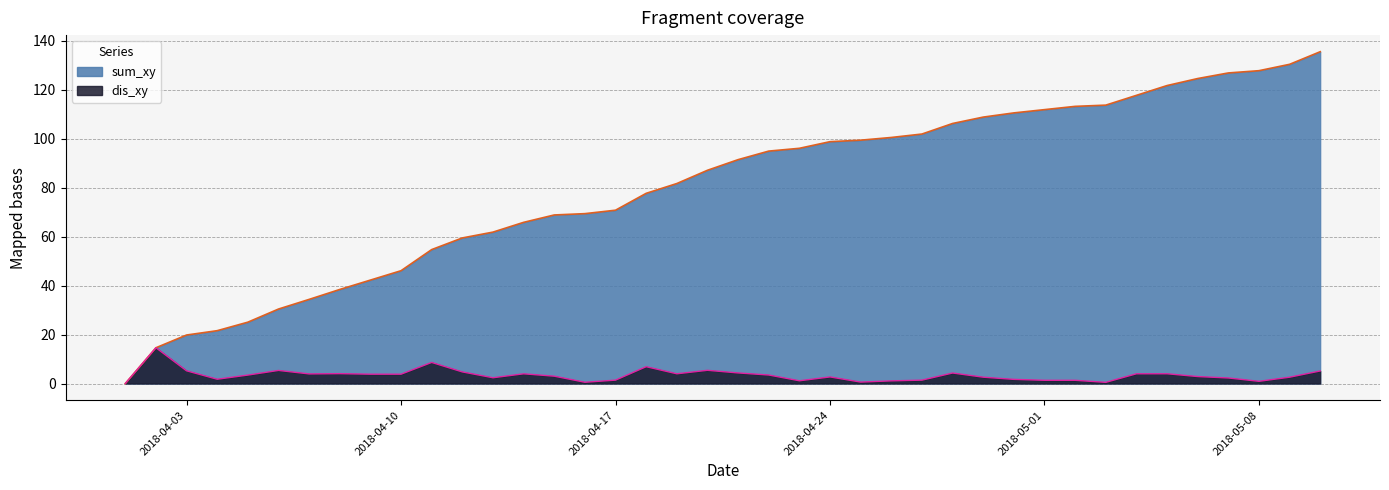

At 2018-04-11, list the series in order from smallest to largest.

dis_xy, sum_xy